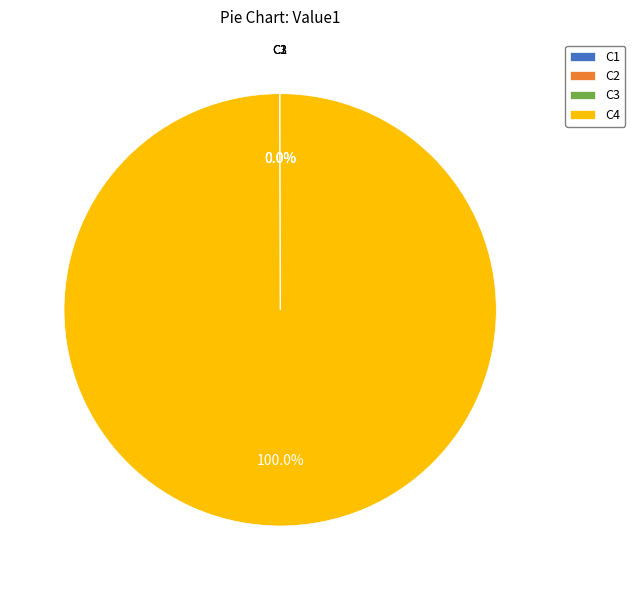

Which category has the biggest portion of the pie?

C4